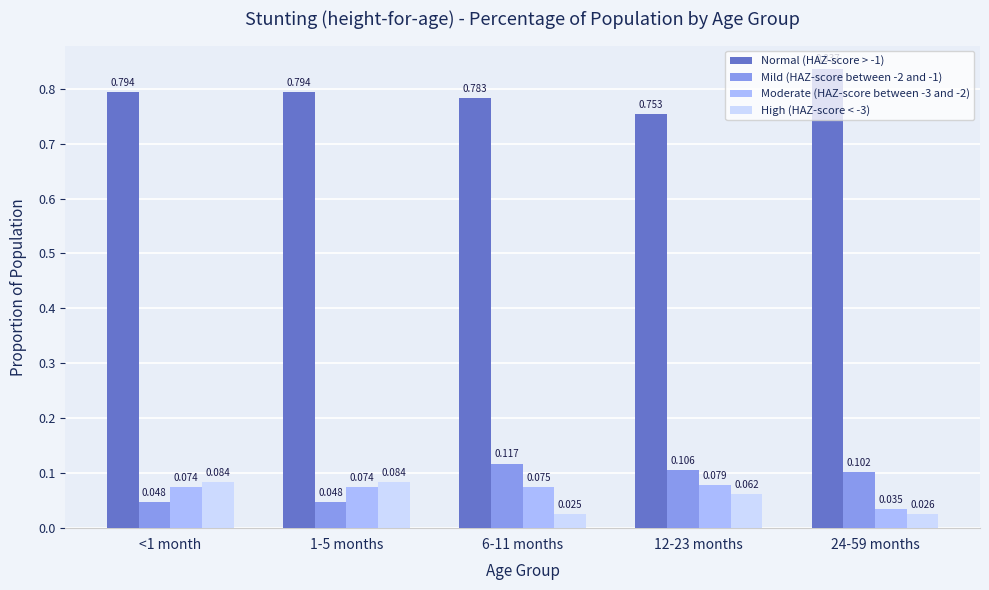

Is the value of Moderate (HAZ-score between -3 and -2) at 12-23 months greater than the value of Normal (HAZ-score > -1) at 24-59 months?

No